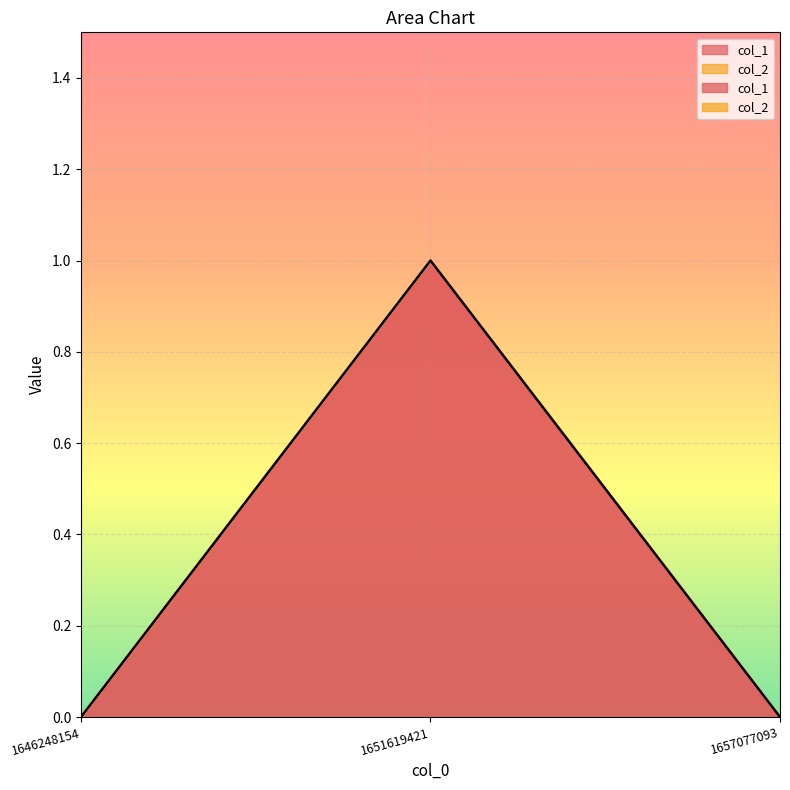

What is the difference between the values at 1651619421 and 1657077093?

1